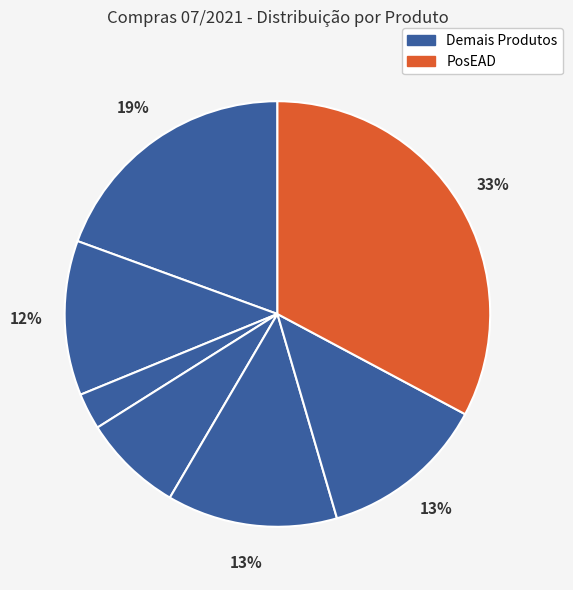

How many slices are in this pie chart?

7